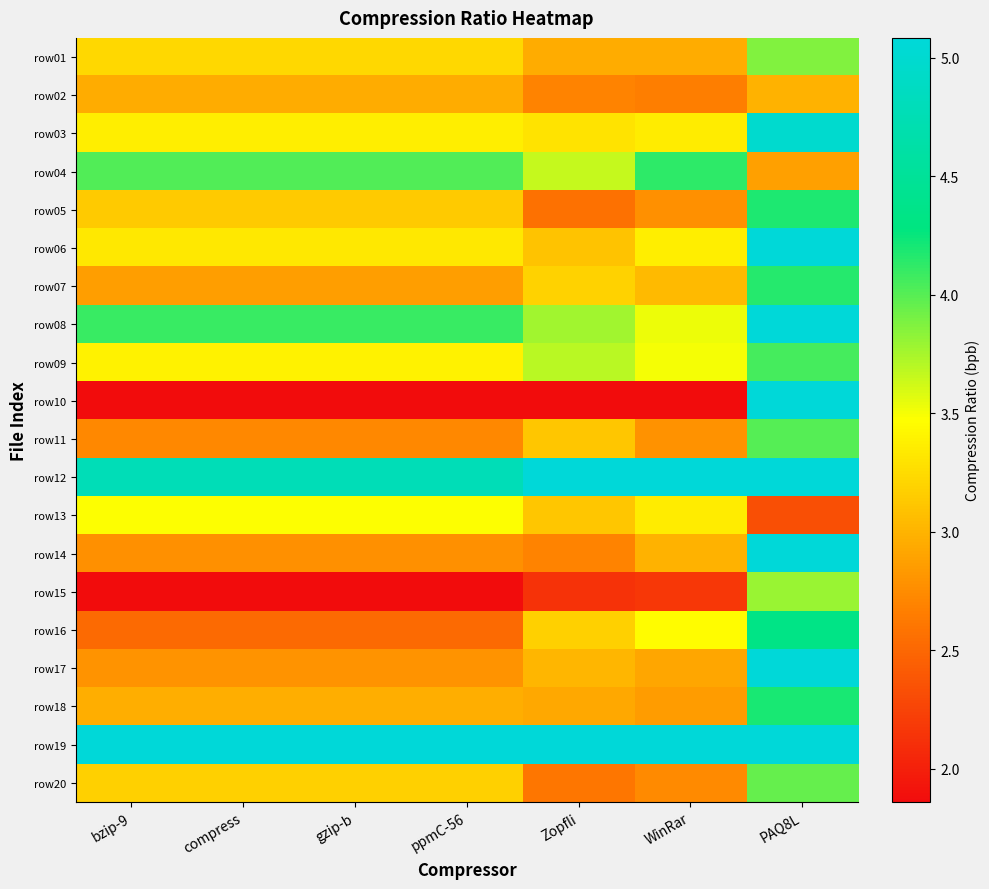

Which category has the highest value across all series?

WinRar